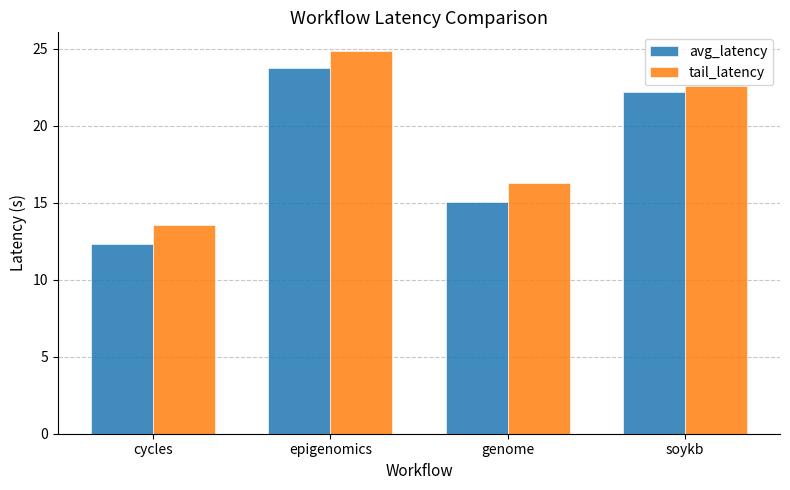

At how many categories does at least one series exceed 21?

2